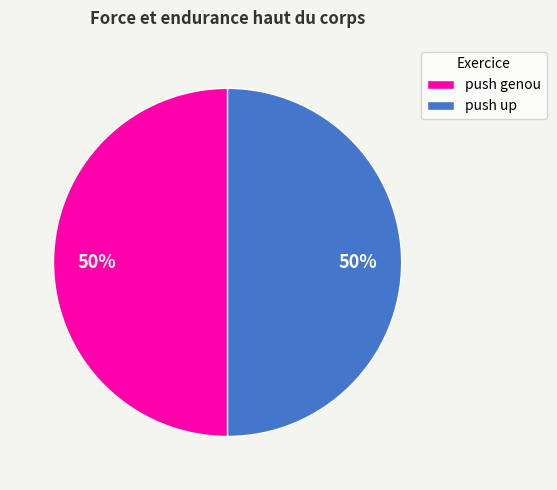

How many slices are in this pie chart?

2